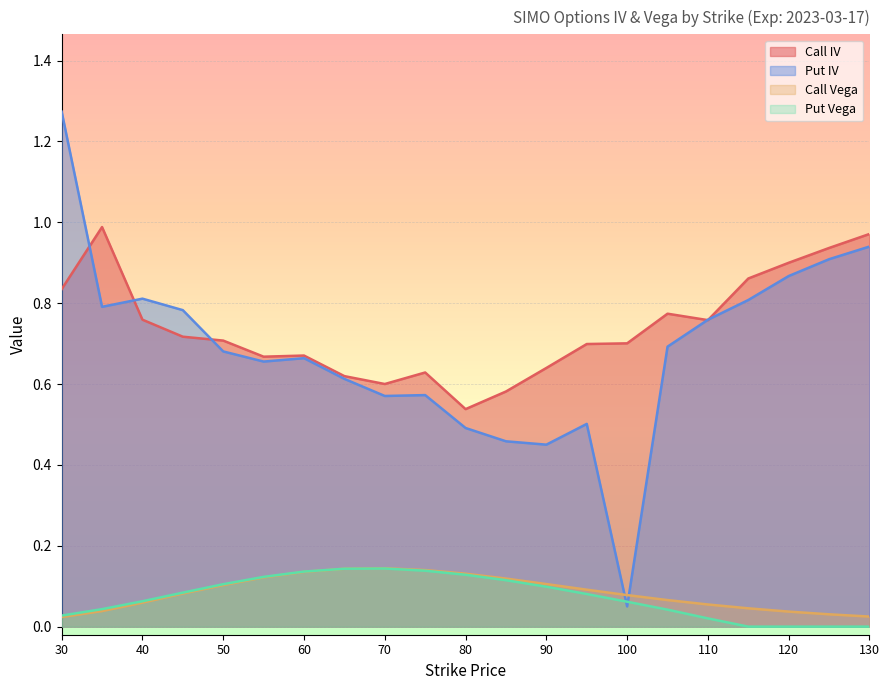

What is the greatest value displayed?

1.3